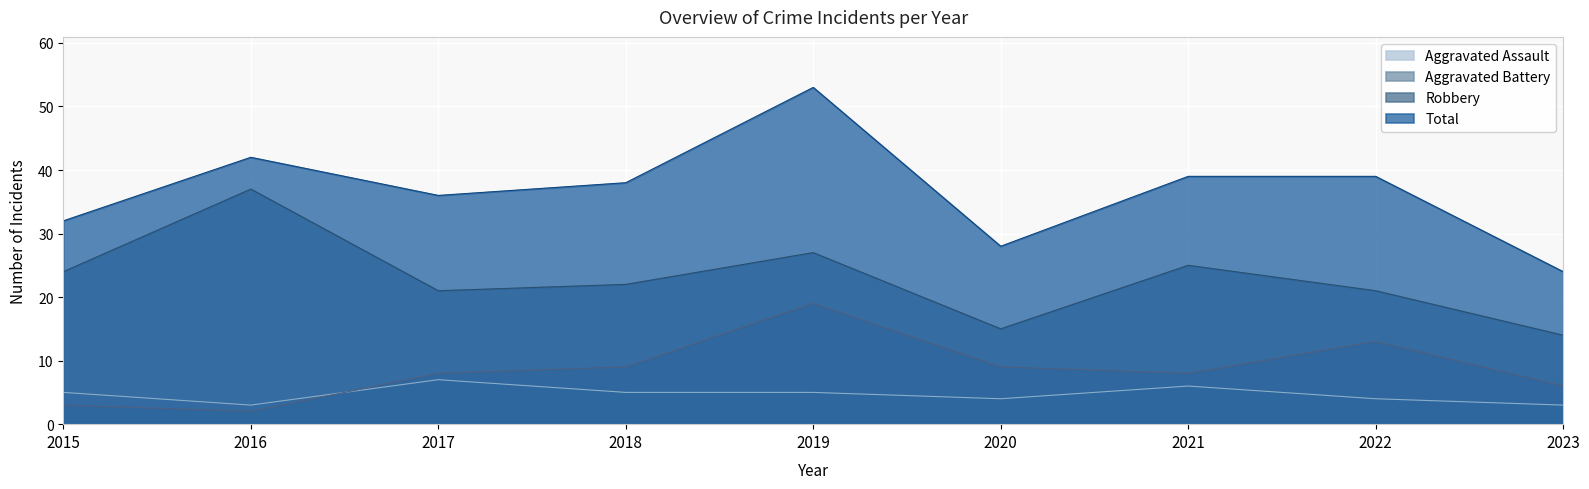

What is the value of the Total point at the 9th from the left?

24